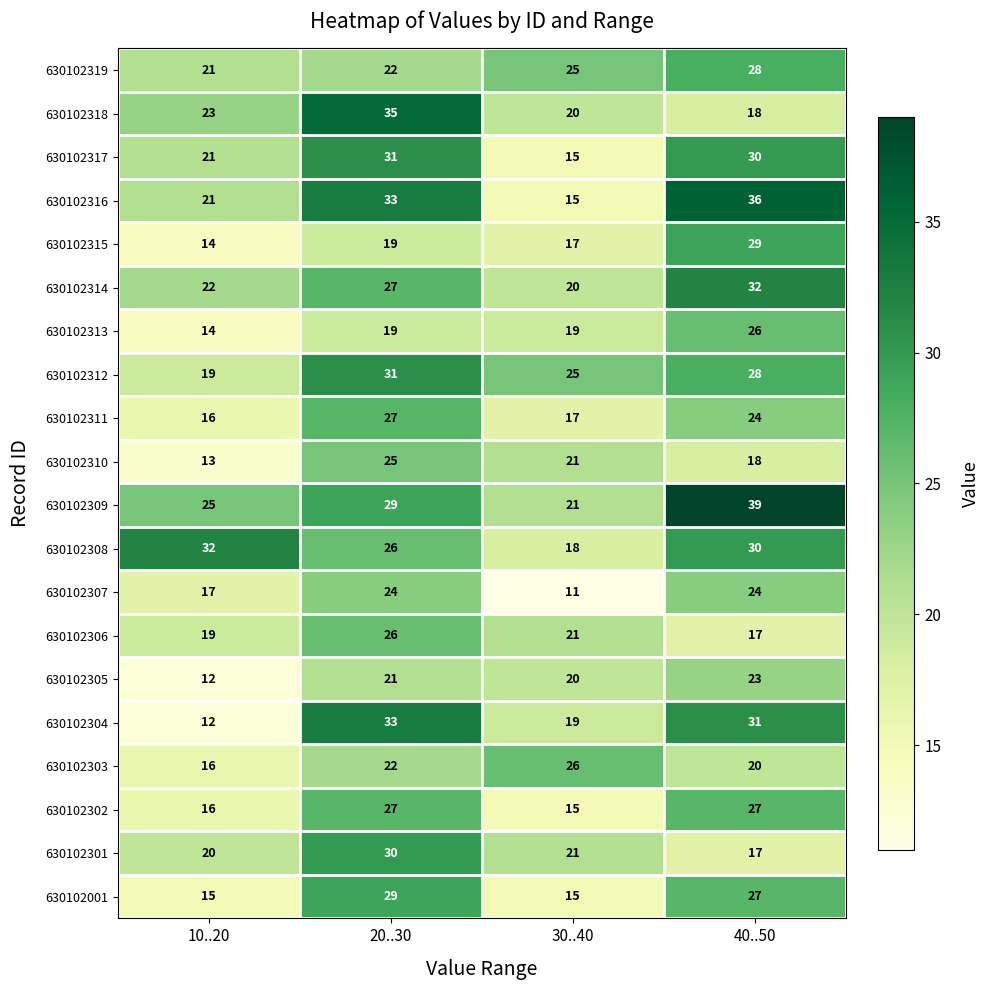

Is it true that 630102318 equals 35 at 20..30?

True